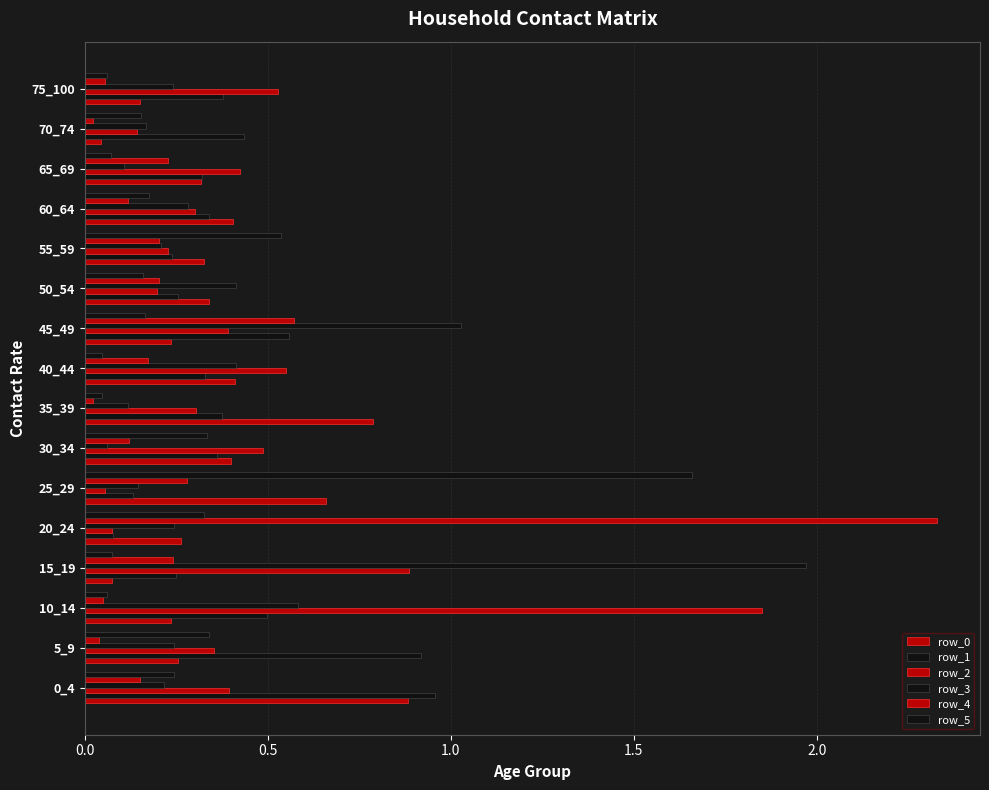

Reading left to right, what are all the values shown in this chart?

row_0: 0.9	0.3	0.2	0.1	0.3	0.7	0.4	0.8	0.4	0.2	0.3	0.3	0.4	0.3	0.0	0.2
row_1: 1.0	0.9	0.5	0.2	0.1	0.1	0.4	0.4	0.3	0.6	0.3	0.2	0.3	0.3	0.4	0.4
row_2: 0.4	0.4	1.9	0.9	0.1	0.1	0.5	0.3	0.5	0.4	0.2	0.2	0.3	0.4	0.1	0.5
row_3: 0.2	0.2	0.6	2.0	0.2	0.1	0.1	0.1	0.4	1.0	0.4	0.2	0.3	0.1	0.2	0.2
row_4: 0.1	0.0	0.0	0.2	2.3	0.3	0.1	0.0	0.2	0.6	0.2	0.2	0.1	0.2	0.0	0.1
row_5: 0.2	0.3	0.1	0.1	0.3	1.7	0.3	0.0	0.0	0.2	0.2	0.5	0.2	0.1	0.2	0.1